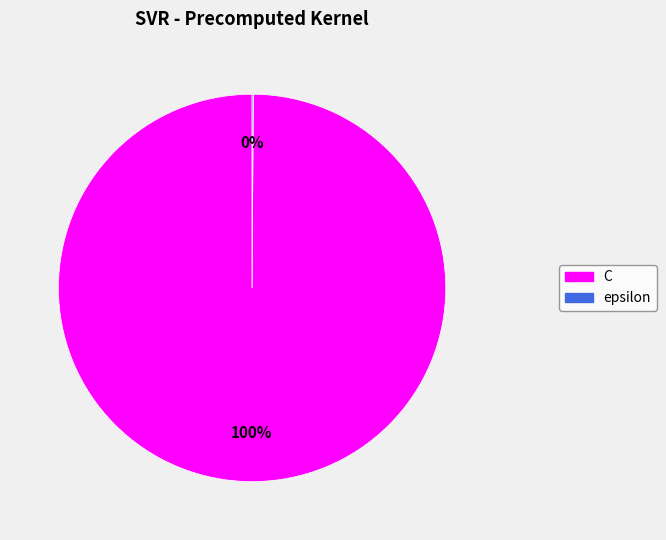

To the nearest percent, what portion does C represent?

100%